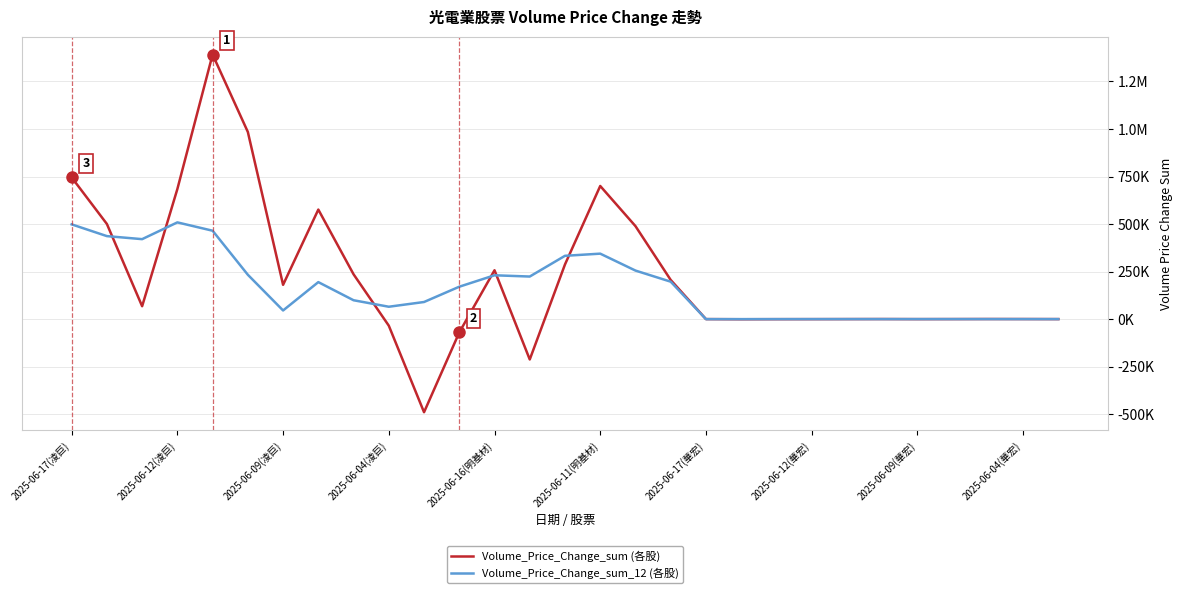

Which label corresponds to the smallest value in the chart?

10